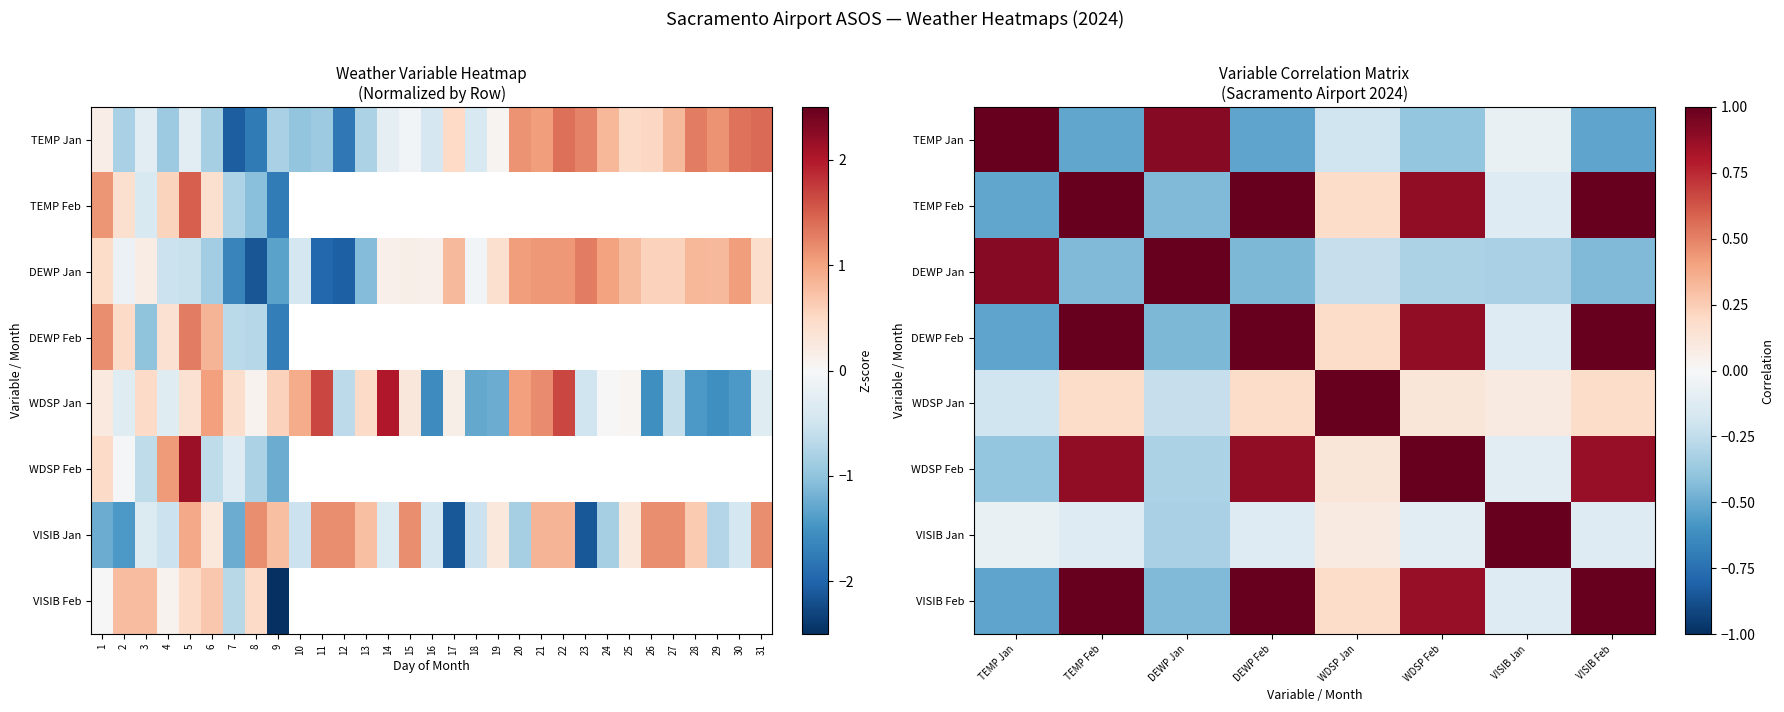

The VISIB Feb series shows 0.0 at WDSP Jan. True or false?

False